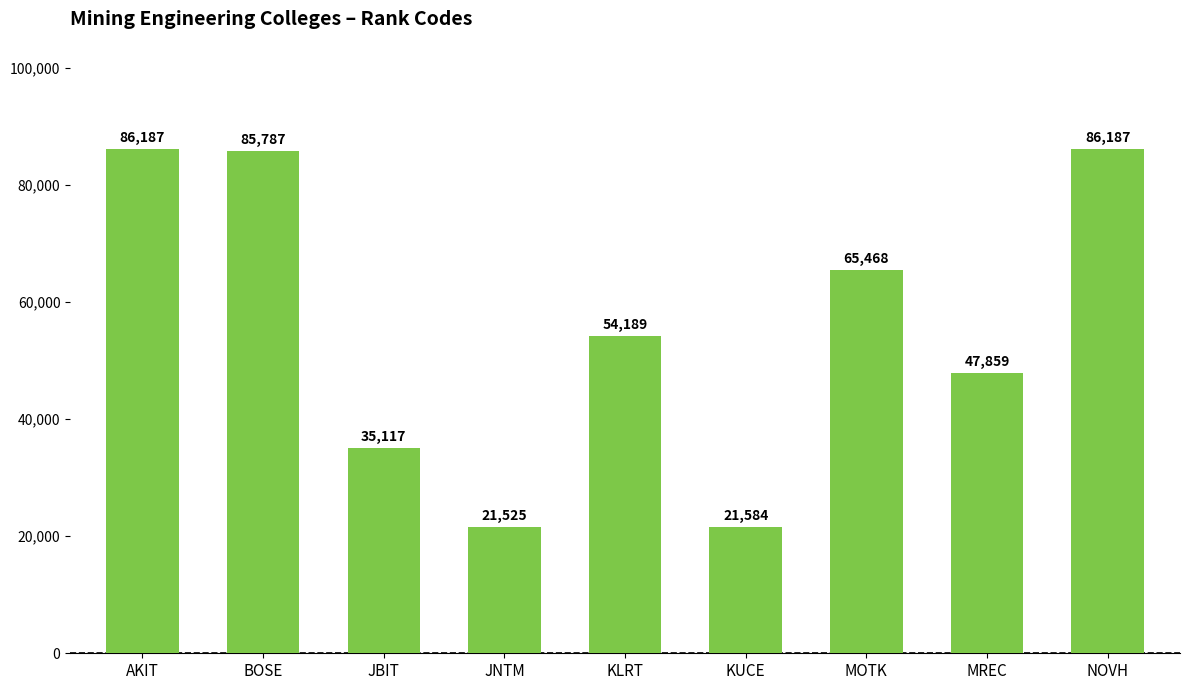

Is it true that the value at KUCE is 21584?

True